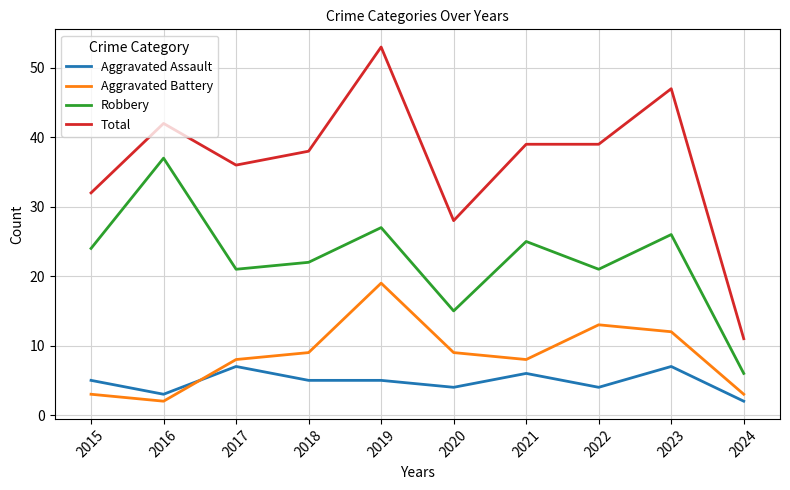

How many Aggravated Assault values are between 4 and 6?

6